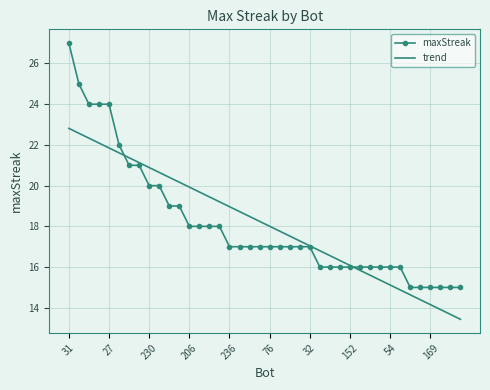

Which series has the largest range (max minus min)?

maxStreak